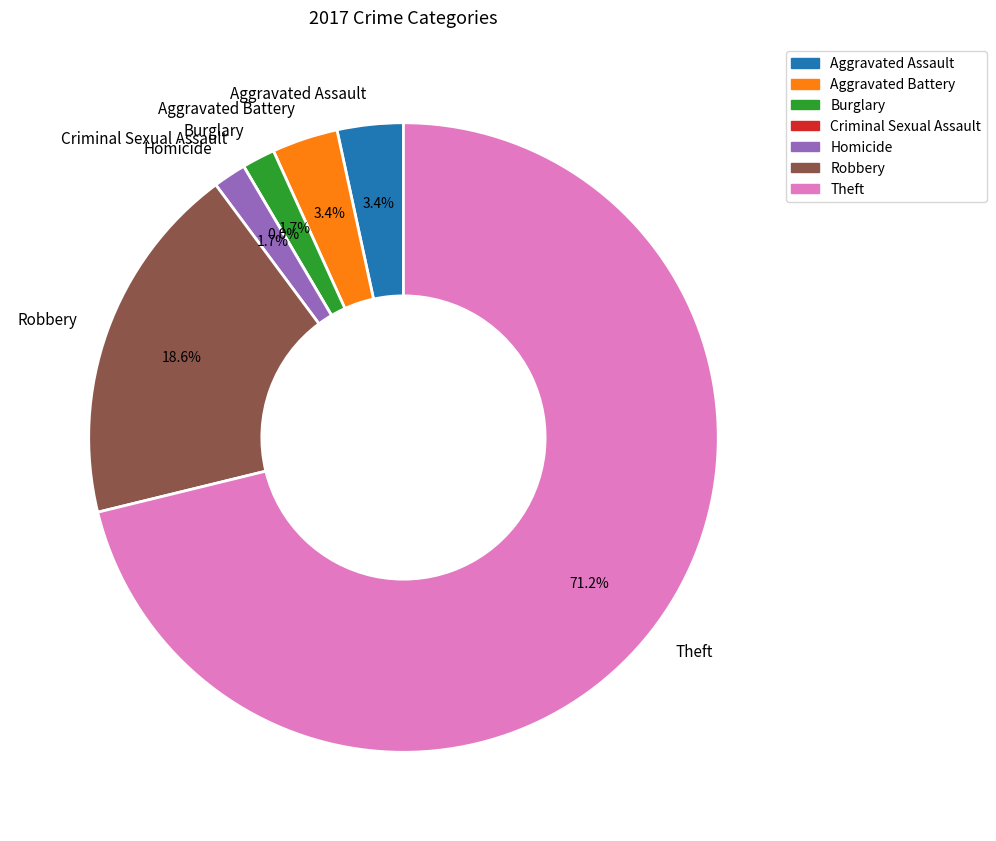

To the nearest percent, what is the difference between the Aggravated Battery and Burglary slice percentages?

2%